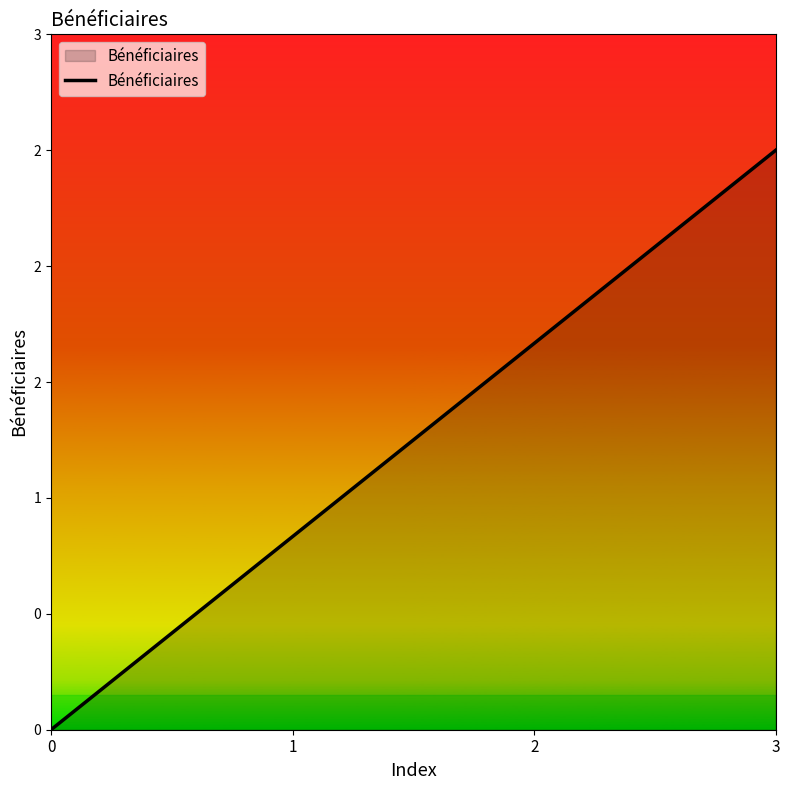

Reading right to left, what are all the values shown in this chart?

2.5	1.7	0.8	0.0